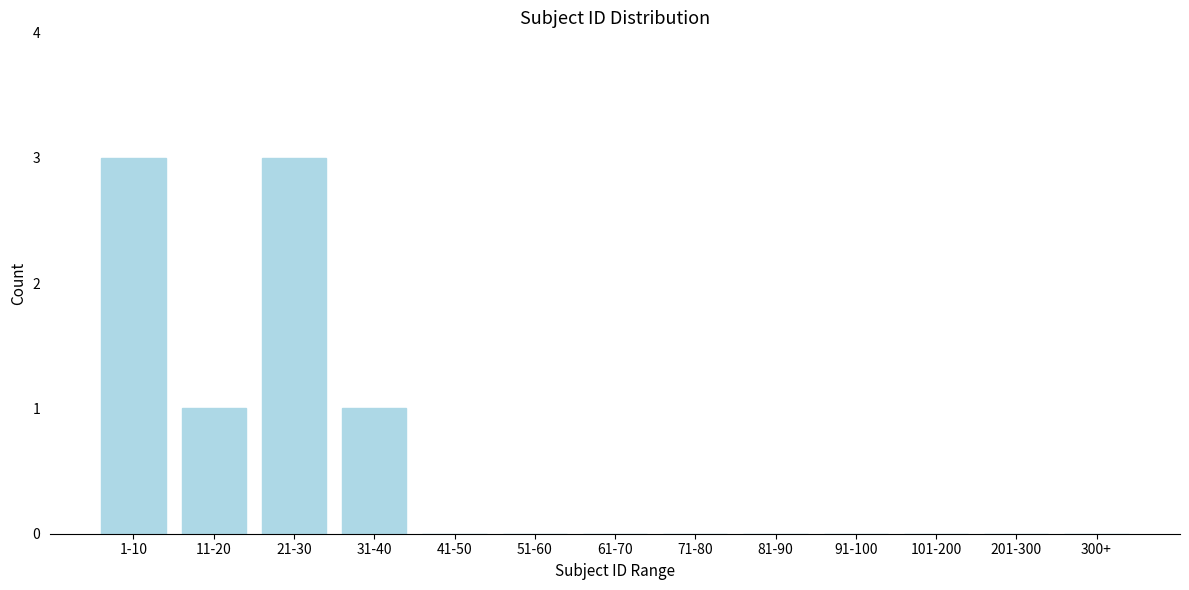

Reading left to right, what are all the values shown in this chart?

1-10=3	11-20=1	21-30=3	31-40=1	41-50=0	51-60=0	61-70=0	71-80=0	81-90=0	91-100=0	101-200=0	201-300=0	300+=0